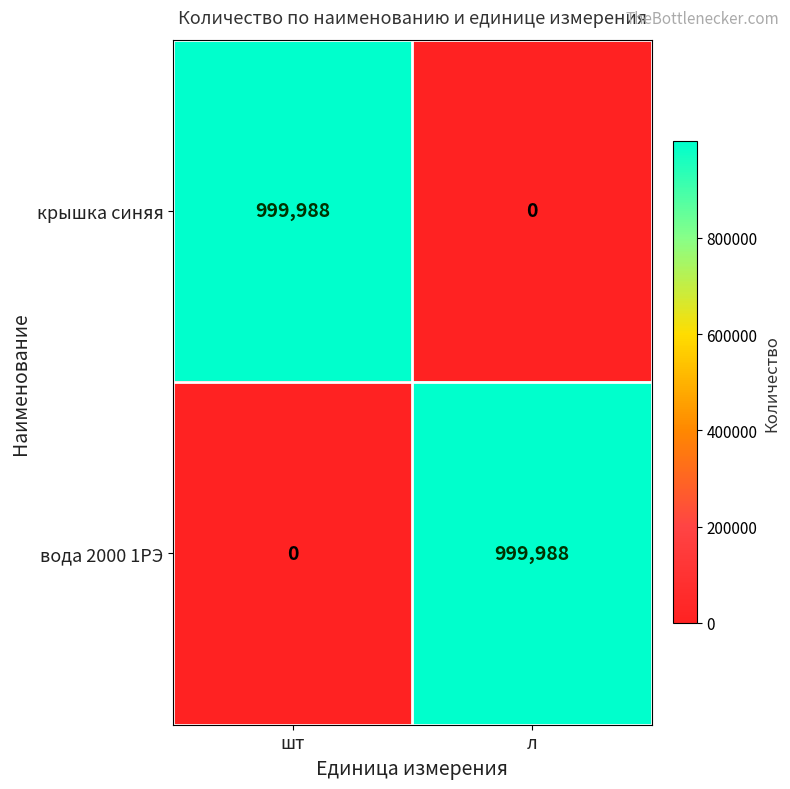

Count the number of data series in this chart.

2